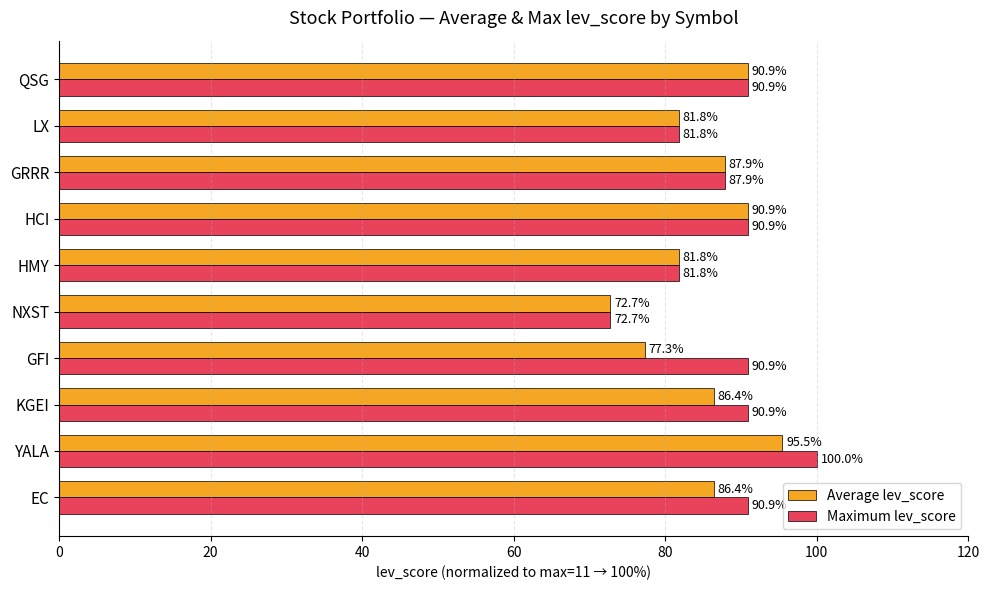

Is it true that Average lev_score equals 81.8 at LX?

True